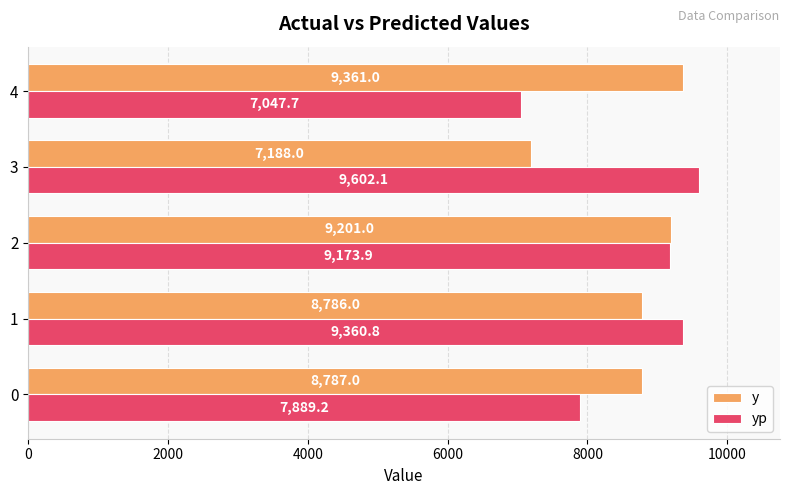

At which label does yp reach its peak?

3